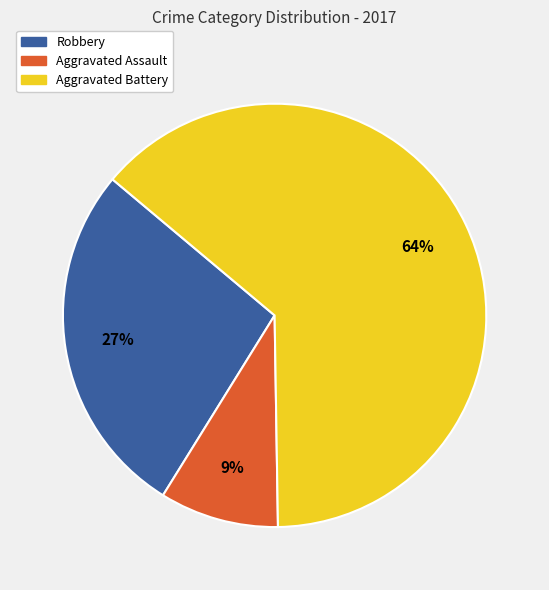

The Aggravated Battery slice represents 64% of the pie. True or false?

True